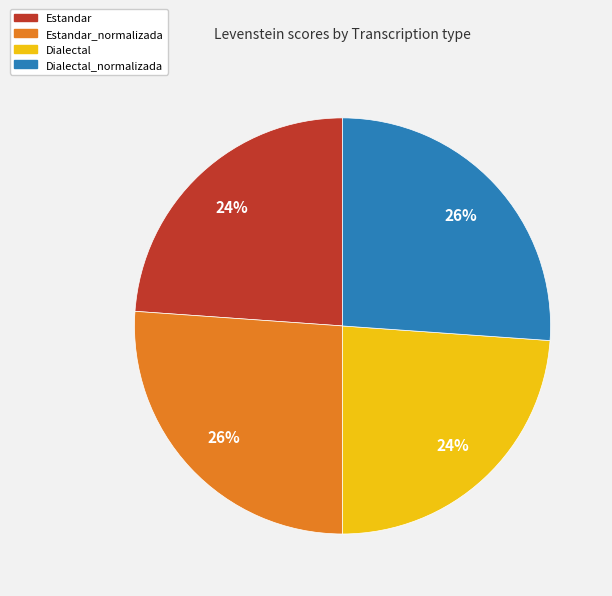

Is there a majority slice in this chart?

No